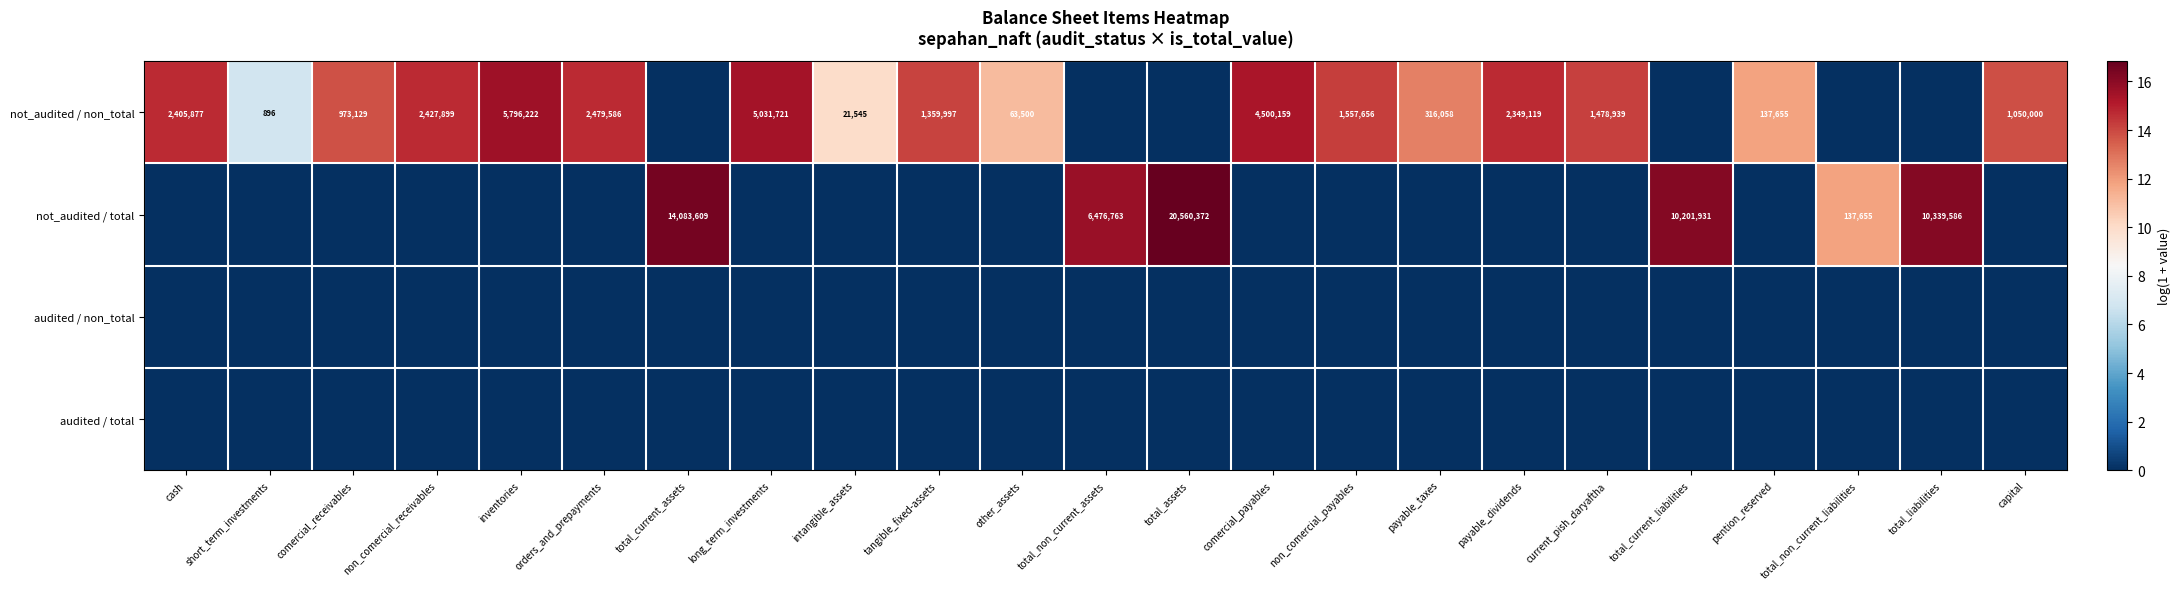

List the labels in order of not_audited / total value, smallest first.

cash, short_term_investments, comercial_receivables, non_comercial_receivables, inventories, orders_and_prepayments, long_term_investments, intangible_assets, tangible_fixed-assets, other_assets, comercial_payables, non_comercial_payables, payable_taxes, payable_dividends, current_pish_daryaftha, pention_reserved, capital, total_non_current_liabilities, total_non_current_assets, total_current_liabilities, total_liabilities, total_current_assets, total_assets